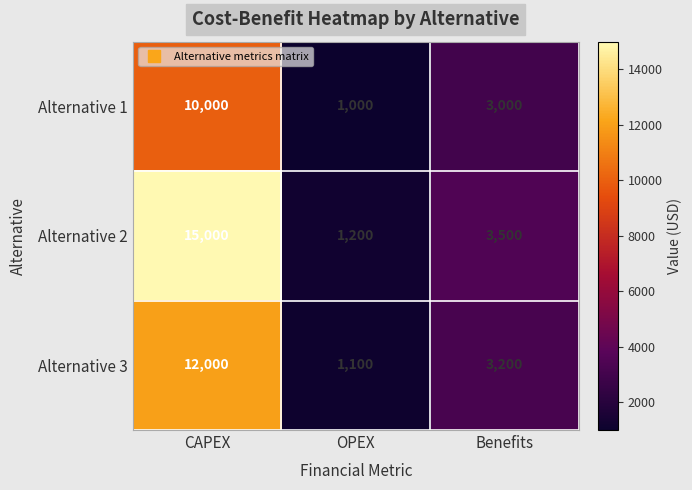

Which series has the largest total across all categories?

Alternative 2